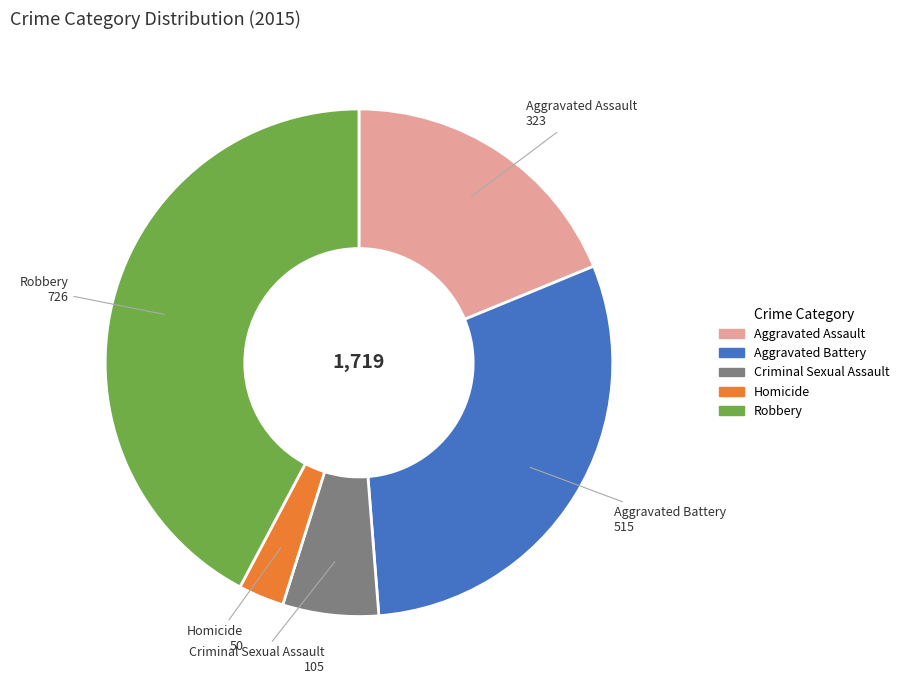

Which category has the biggest portion of the pie?

Robbery